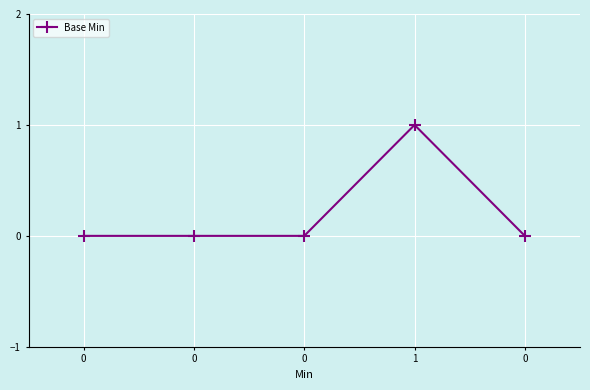

Does the chart have visible grid lines?

Yes